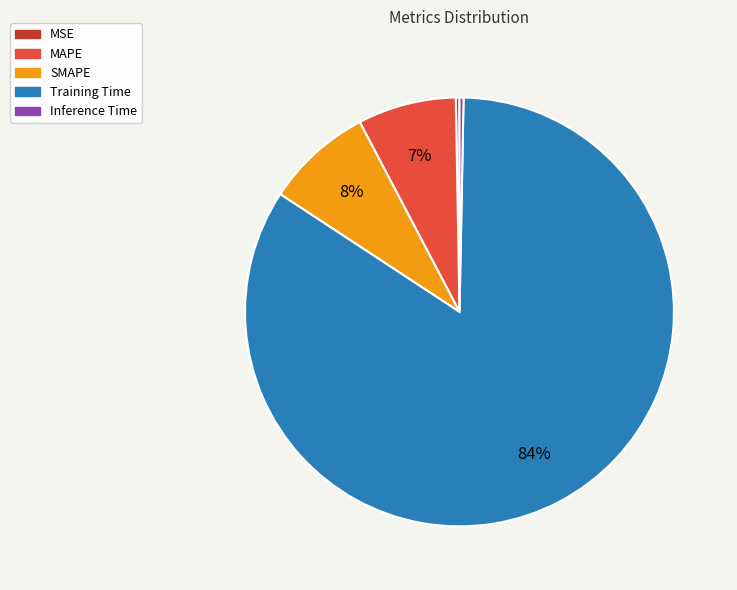

To the nearest percent, what is the average slice percentage?

20%